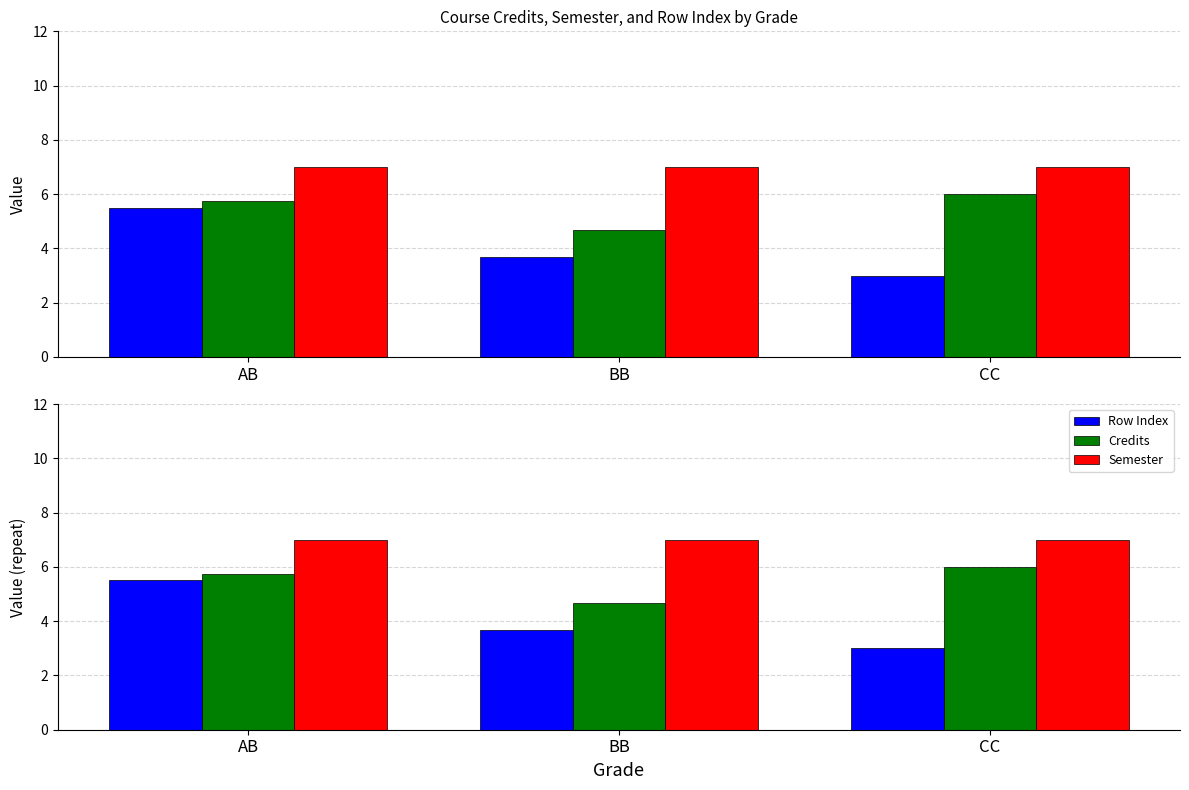

Is it true that Row Index equals 1.5 at AB?

False